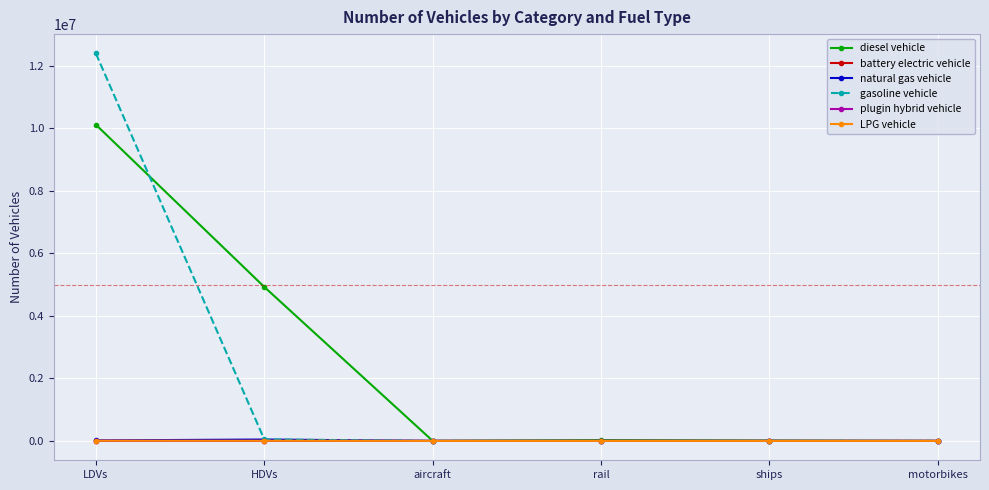

At which category is the sum across all series the highest?

LDVs